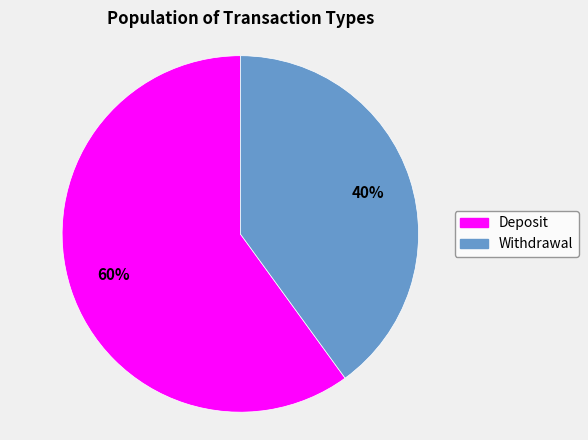

To the nearest percent, what is the average slice percentage?

50%